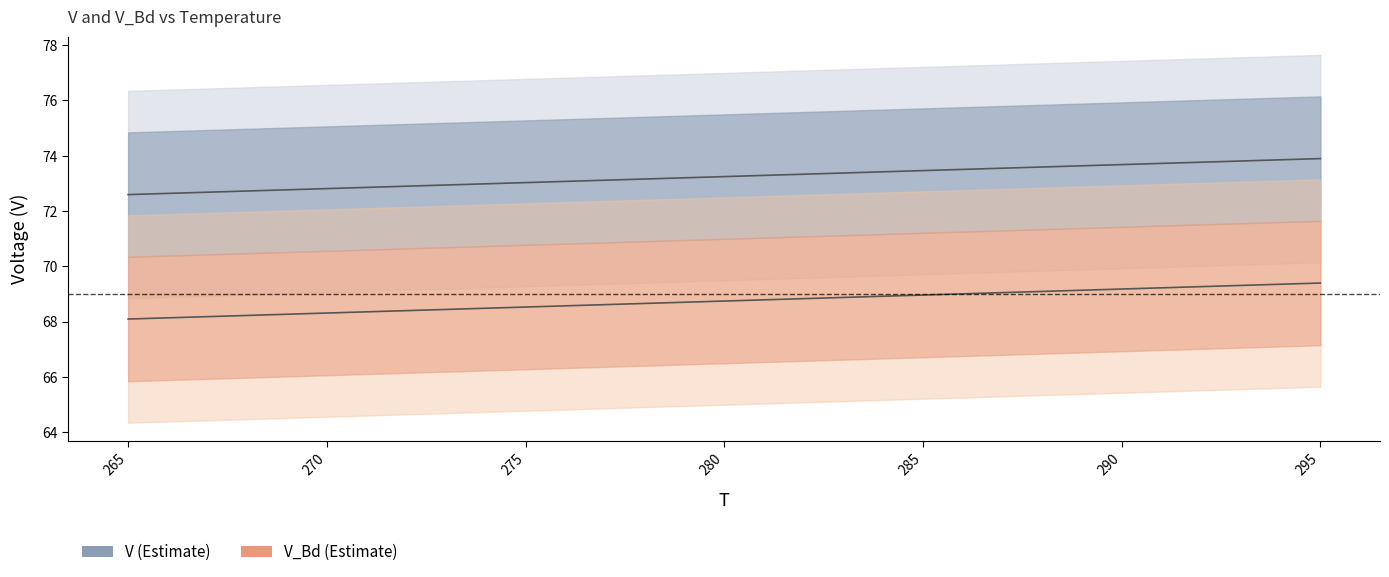

Rank the series by their maximum value, from highest to lowest.

V, V_Bd